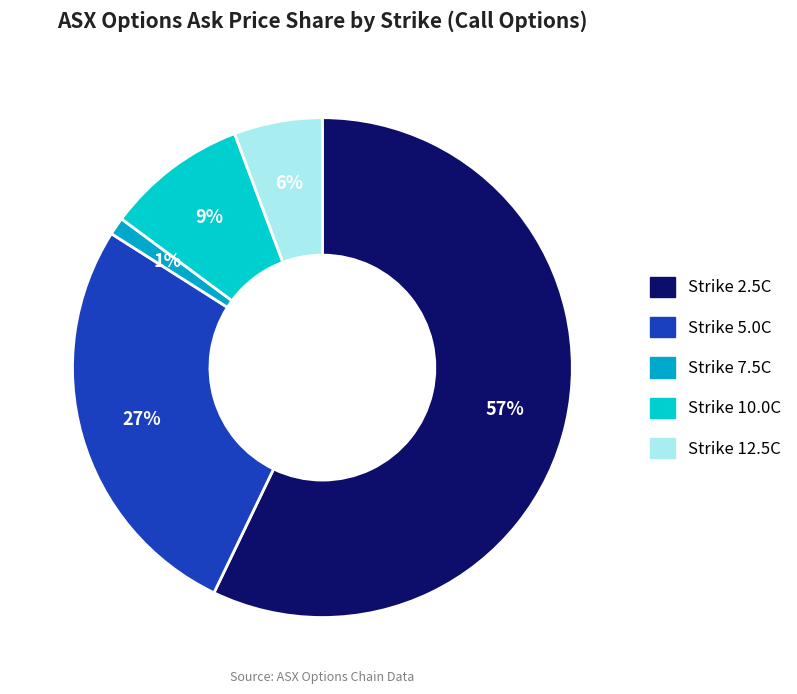

What is the smallest slice in the pie chart?

Strike 7.5C